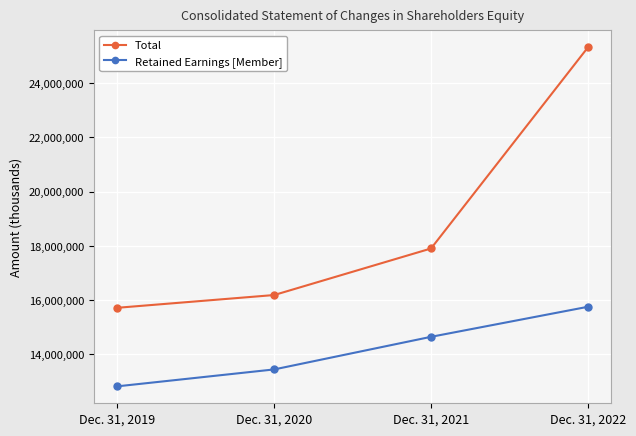

What is the difference between the highest and lowest values at Dec. 31, 2022?

9564012